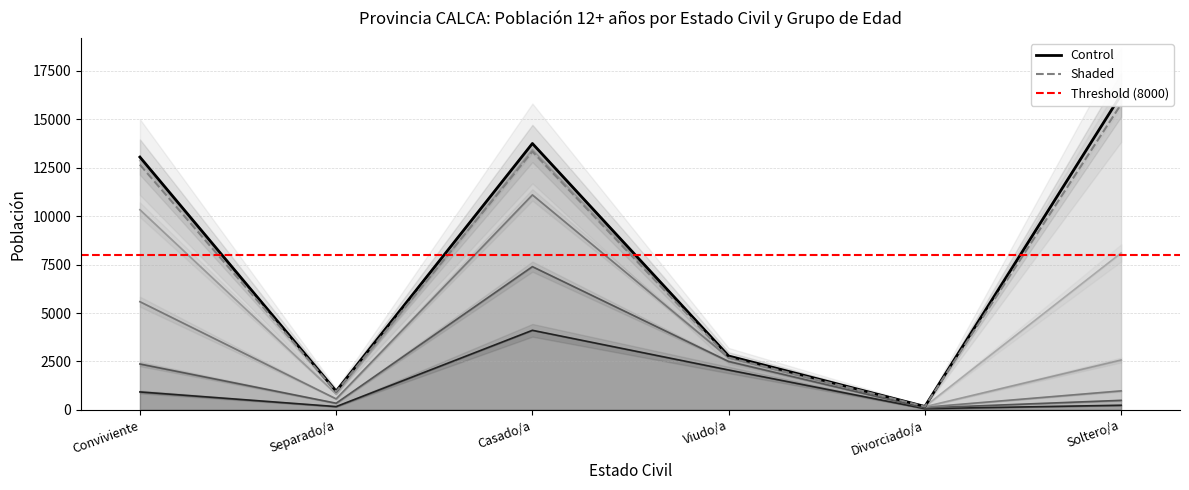

At how many categories does at least one series exceed 711?

5